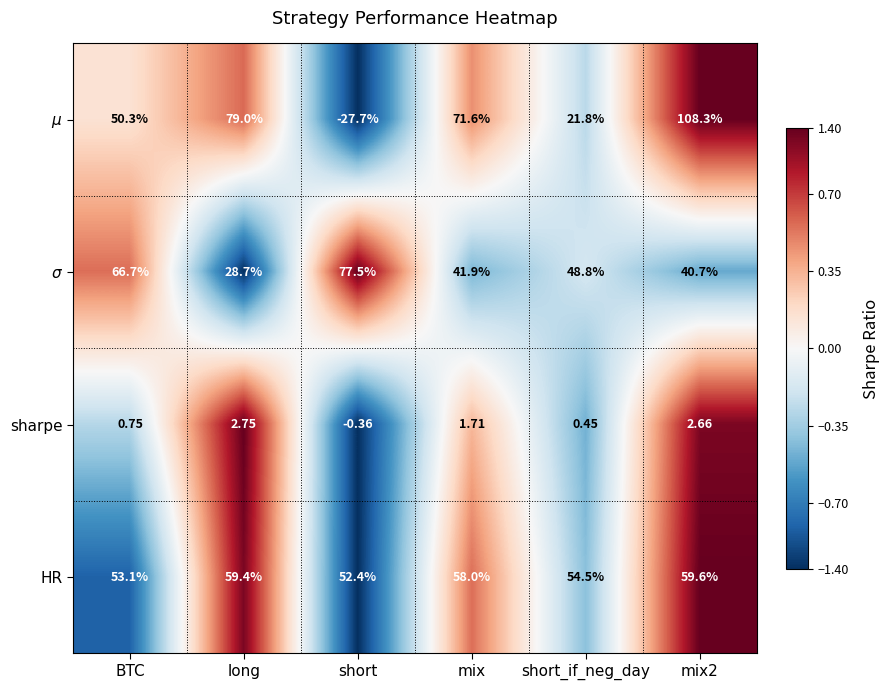

Which series has the largest total across all categories?

HR